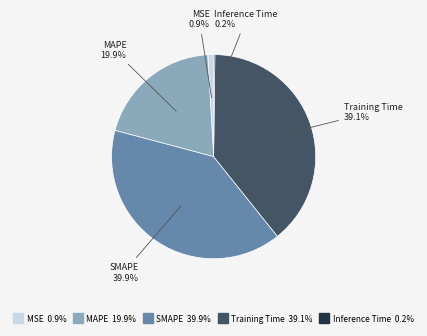

Which has a higher value, MAPE or MSE?

MAPE